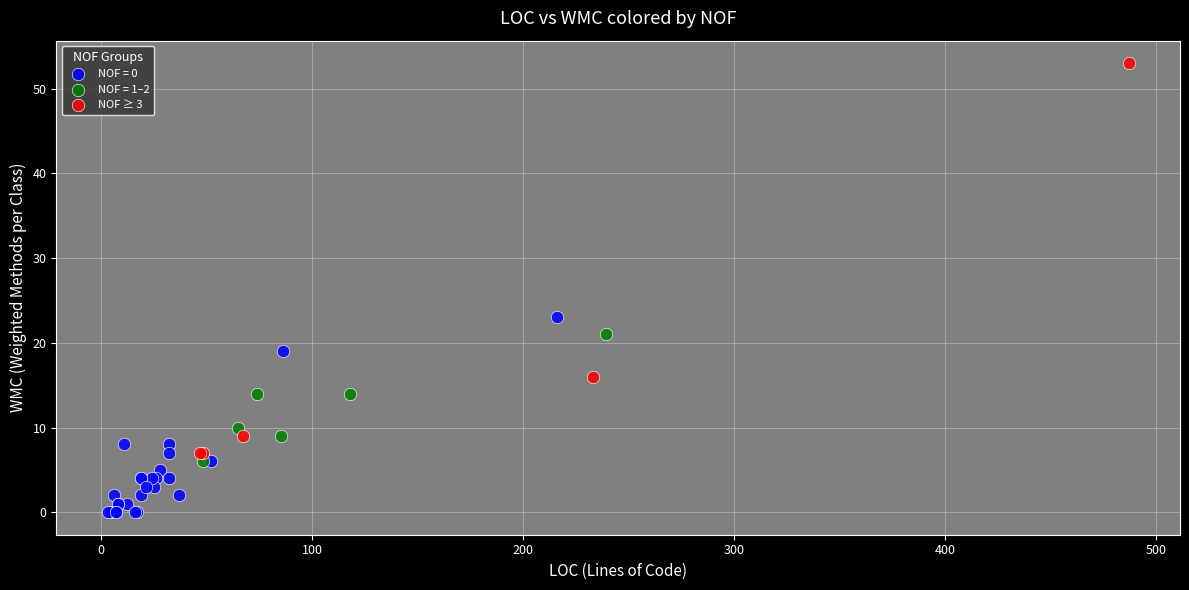

Which series has the largest Y range (max minus min)?

NOF ≥ 3